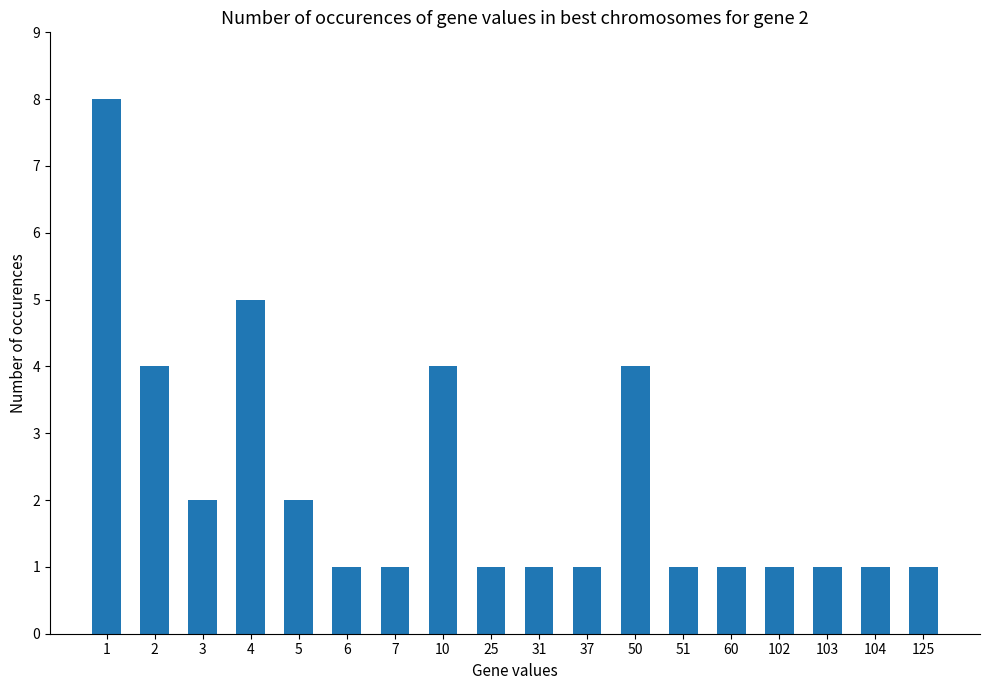

Reading left to right, what are all the values shown in this chart?

1=8	2=4	3=2	4=5	5=2	6=1	7=1	10=4	25=1	31=1	37=1	50=4	51=1	60=1	102=1	103=1	104=1	125=1